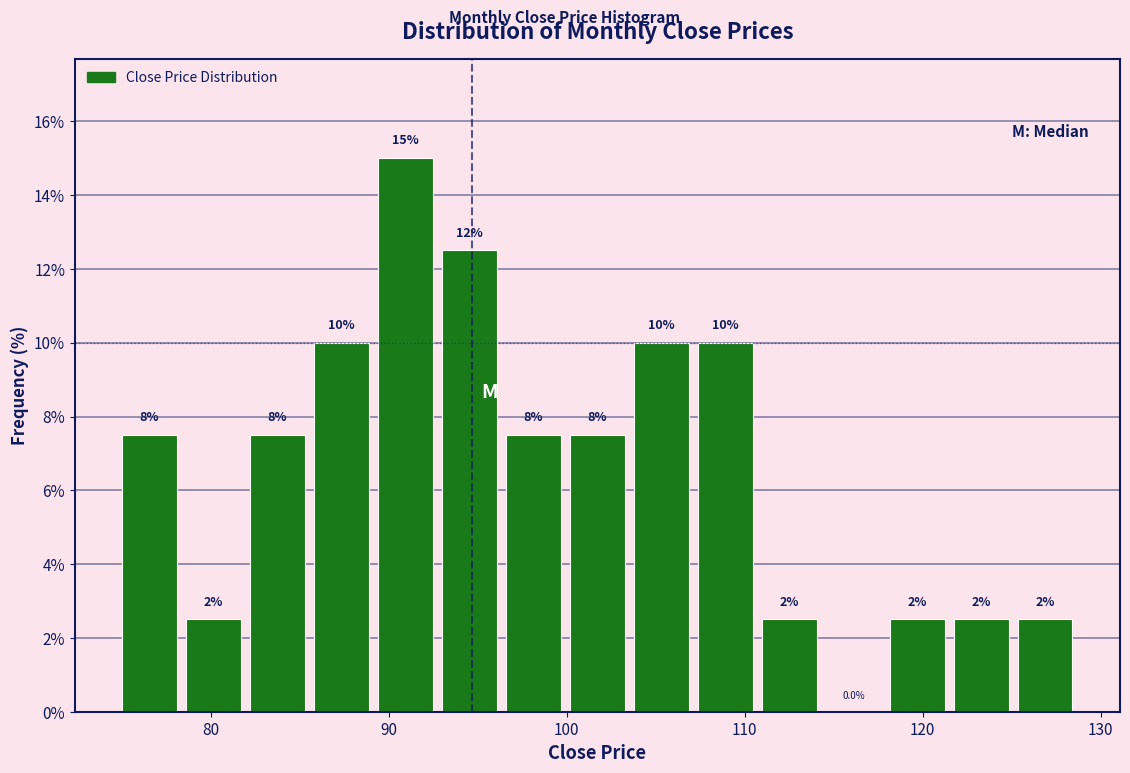

Read against the x-axis, roughly where is the centre of the tallest bar?

91